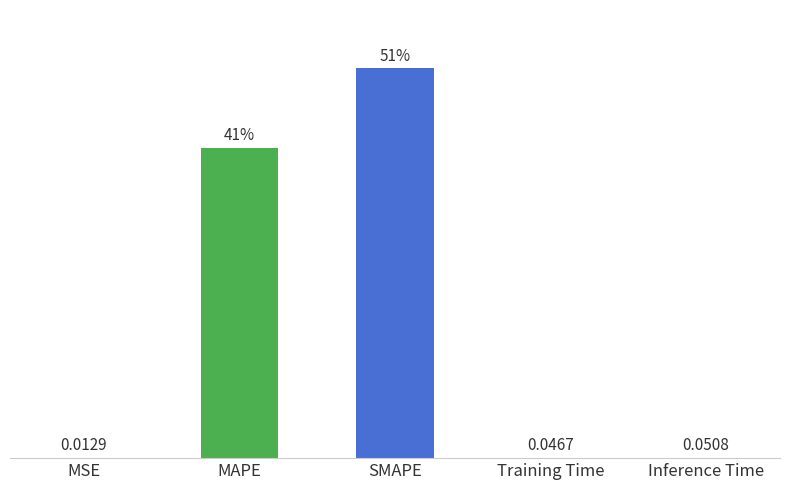

At which category does the chart reach its peak across all series?

SMAPE